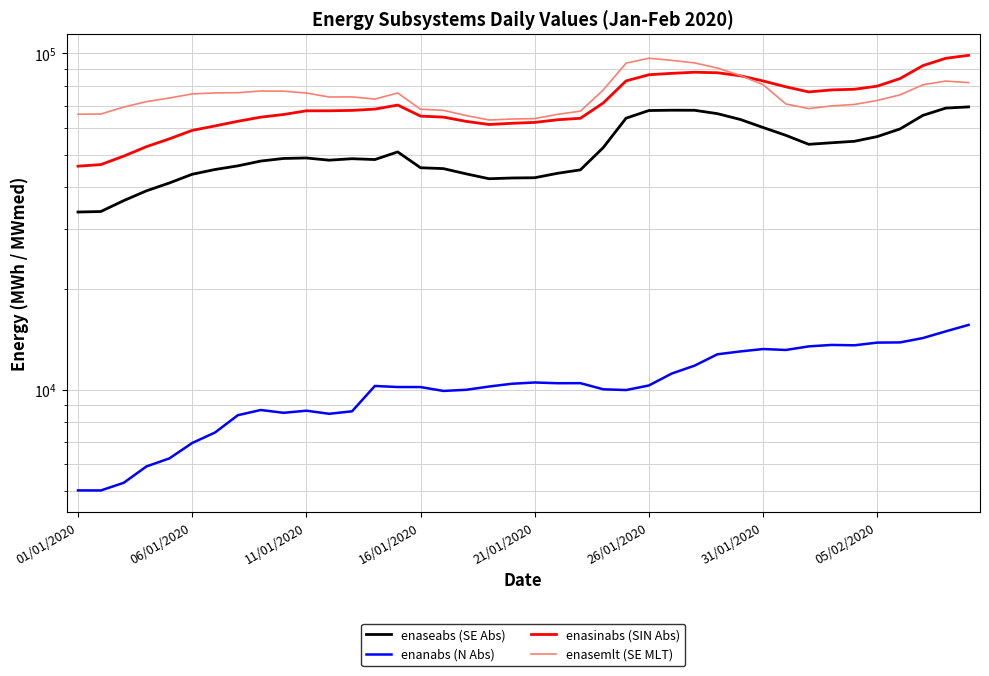

How many data points in enasemlt (SE MLT) are above 74284?

19